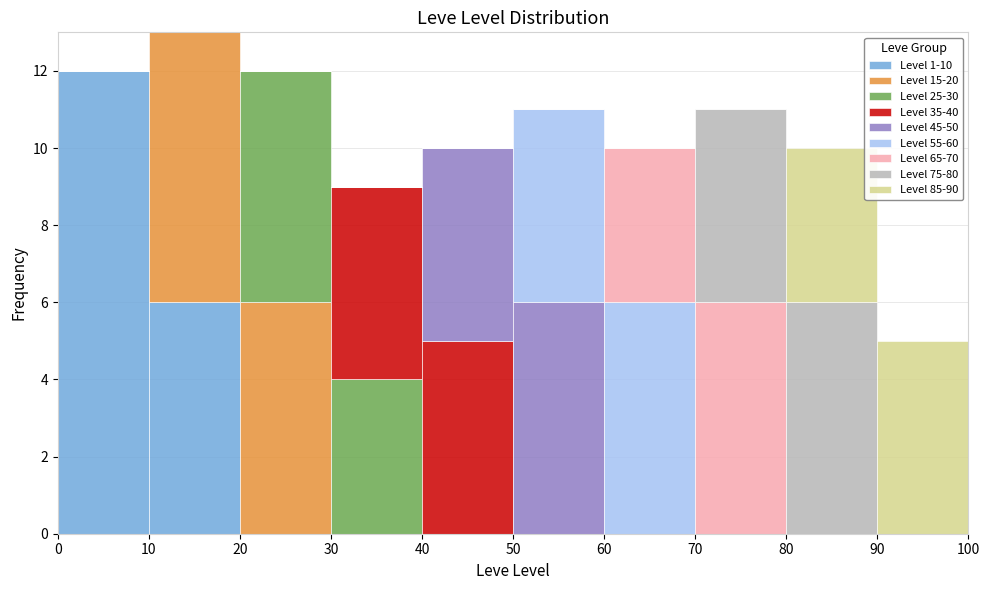

What is the total height of the stacked bar covering 70 to 80 on the x-axis? The values are not printed on the chart, so give them approximately, as read against the axis.

11